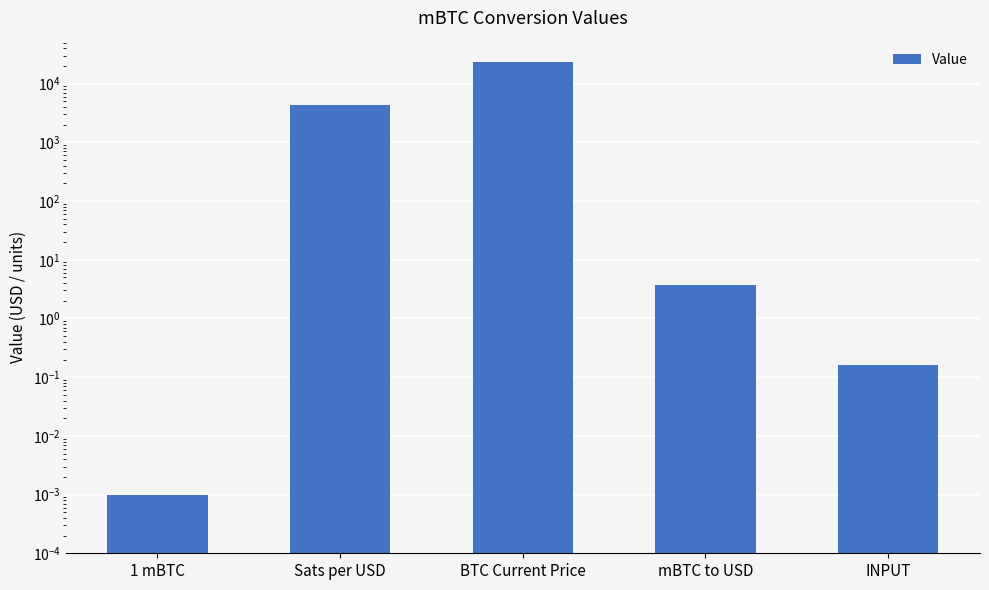

True or false: the data shows 0.0 at 1 mBTC.

False